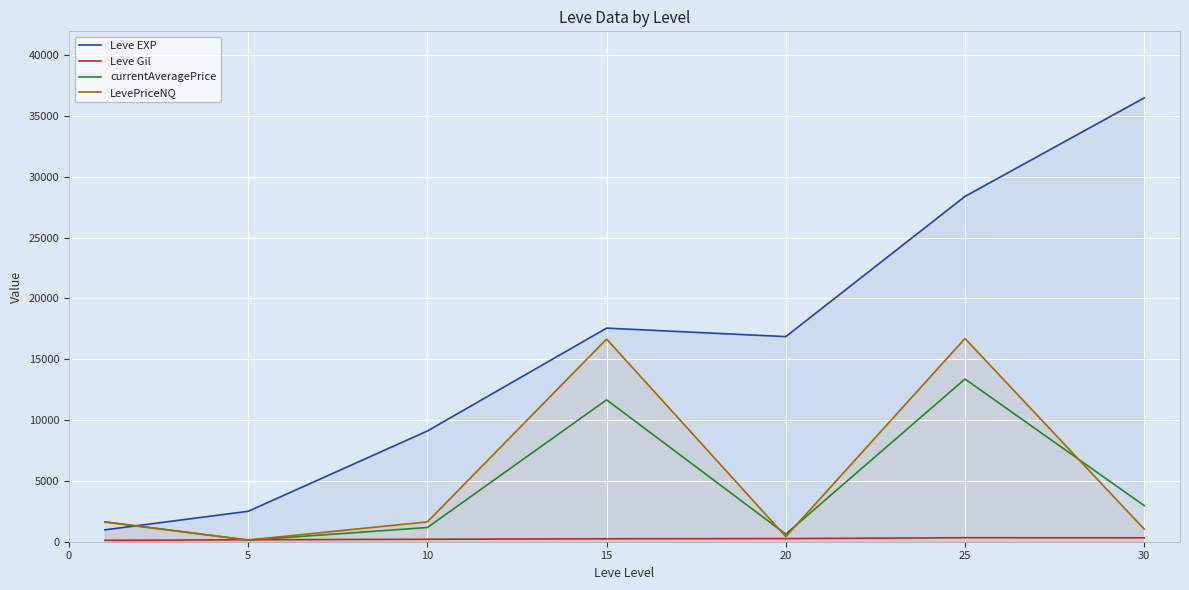

Which series changed the most between 5 and 25?

Leve EXP